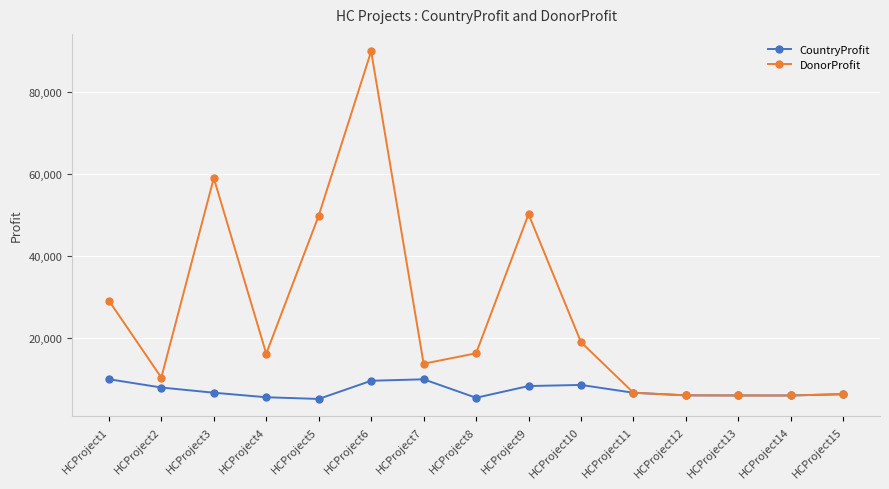

What is the spread (max minus min) of values at HCProject10?

10447